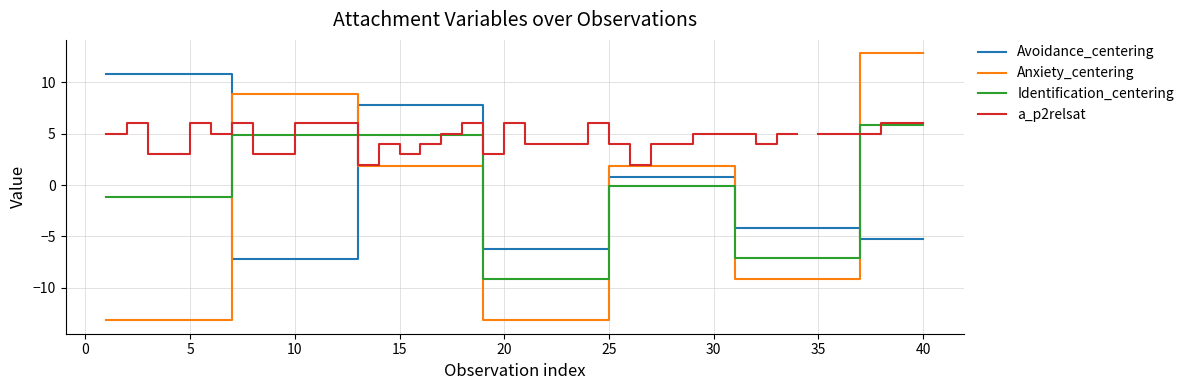

What is the sum of all Anxiety_centering values?

-86.8